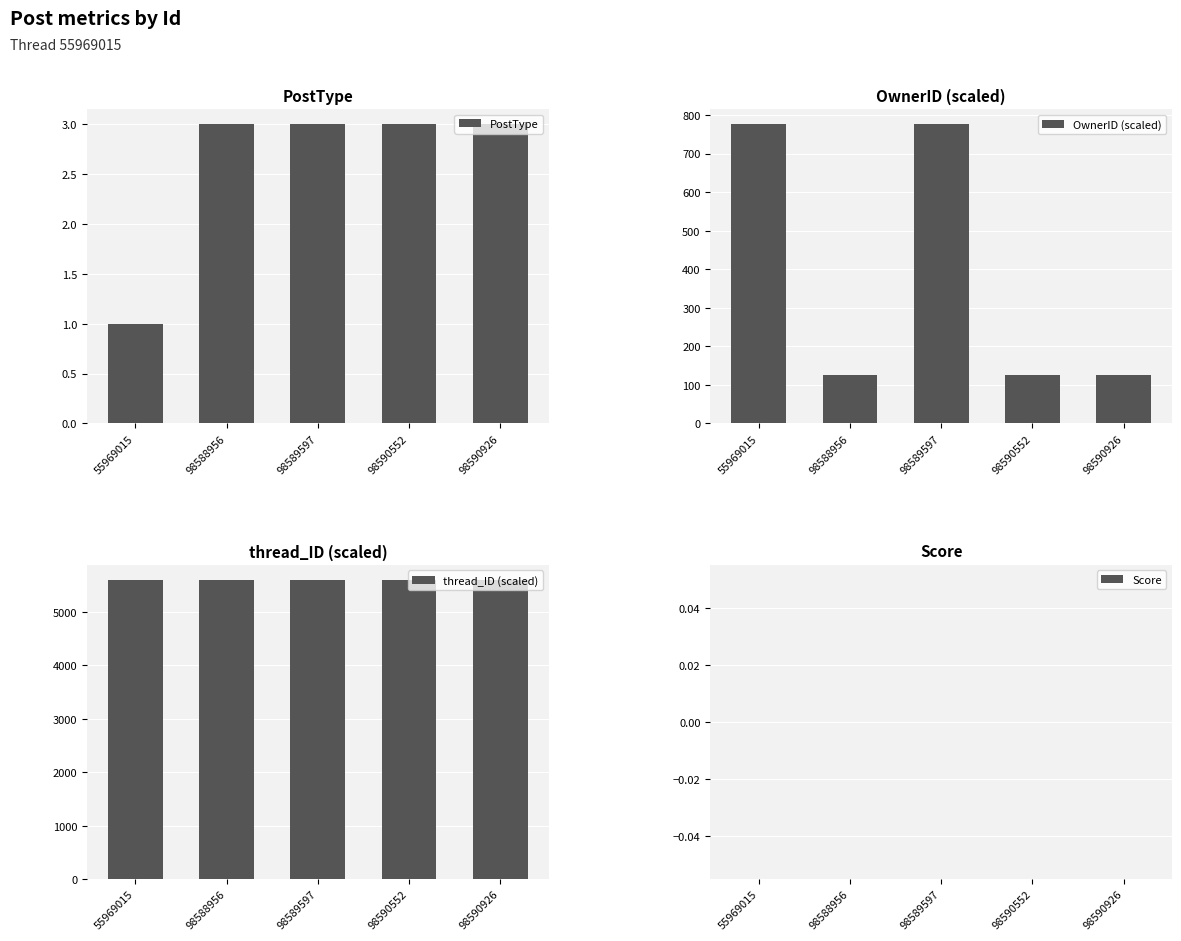

What are all the series names shown in the legend?

PostType, OwnerID (scaled), thread_ID (scaled), Score